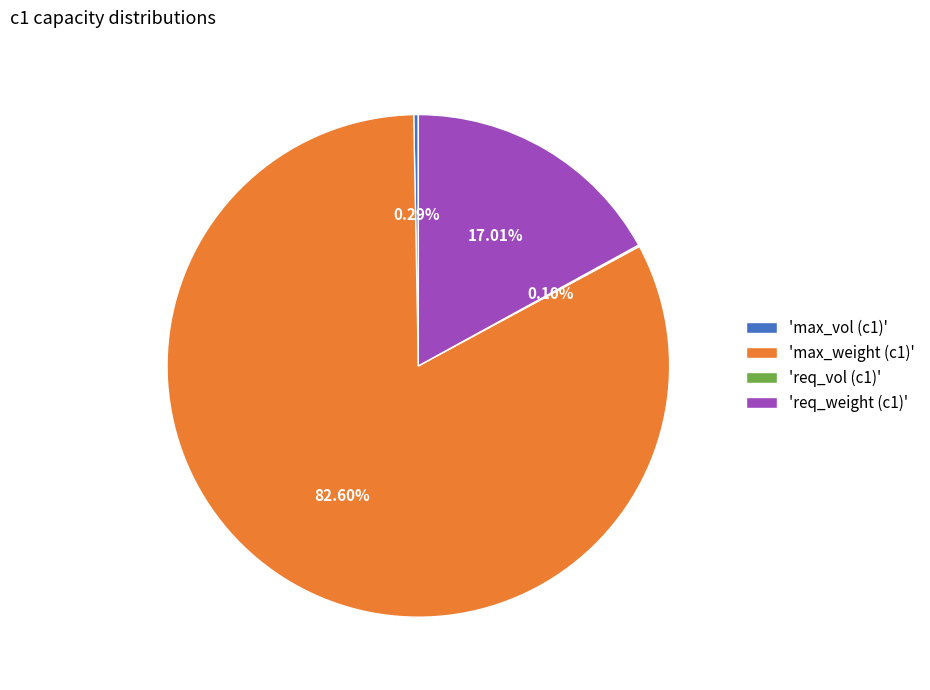

Do 'max_vol (c1)' and 'max_weight (c1)' together represent more than half of the pie?

Yes